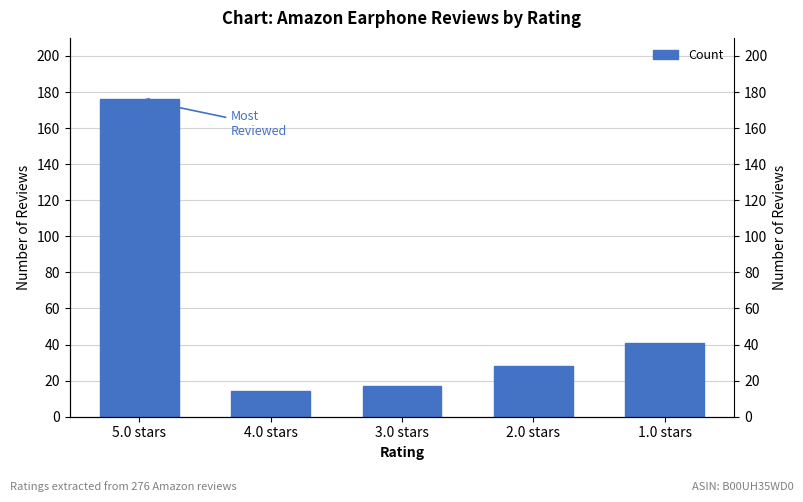

What is the change in value from 2.0 stars to 1.0 stars?

+13